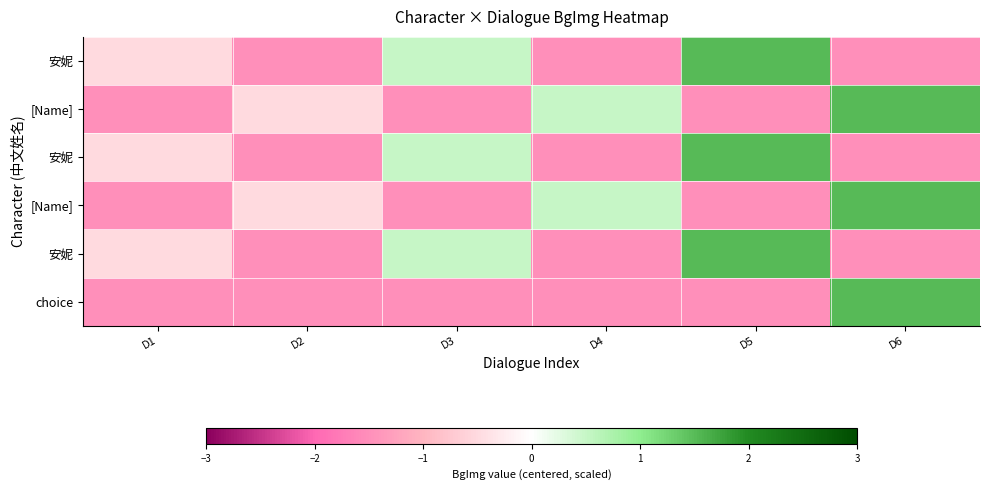

What is the spread (max minus min) of values at D6?

3.0